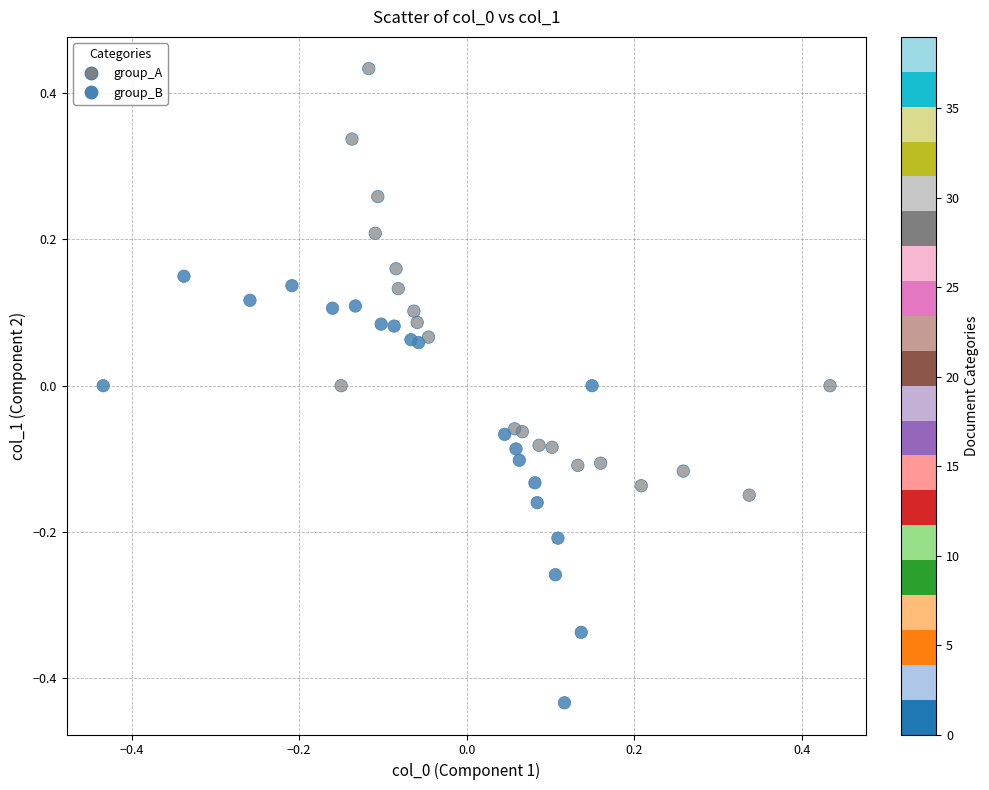

What are all the series names shown in the legend?

group_A, group_B